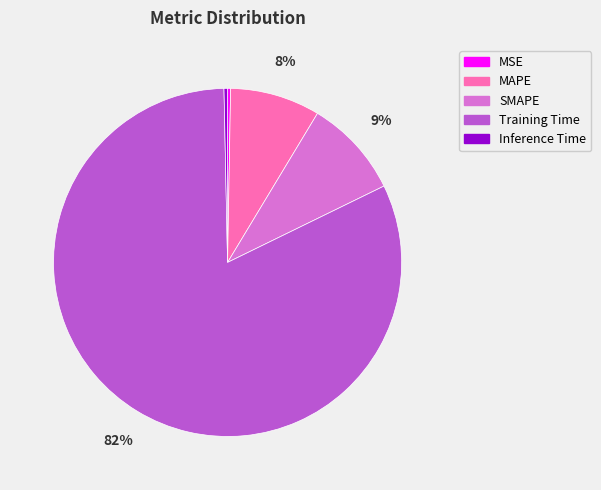

Which slice is the largest?

Training Time